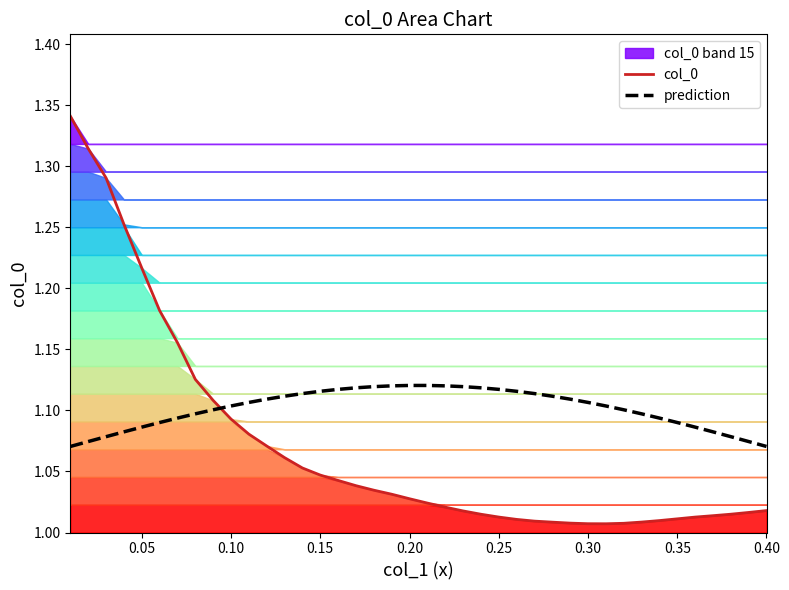

List the series in order of their peak value, lowest first.

prediction, col_0